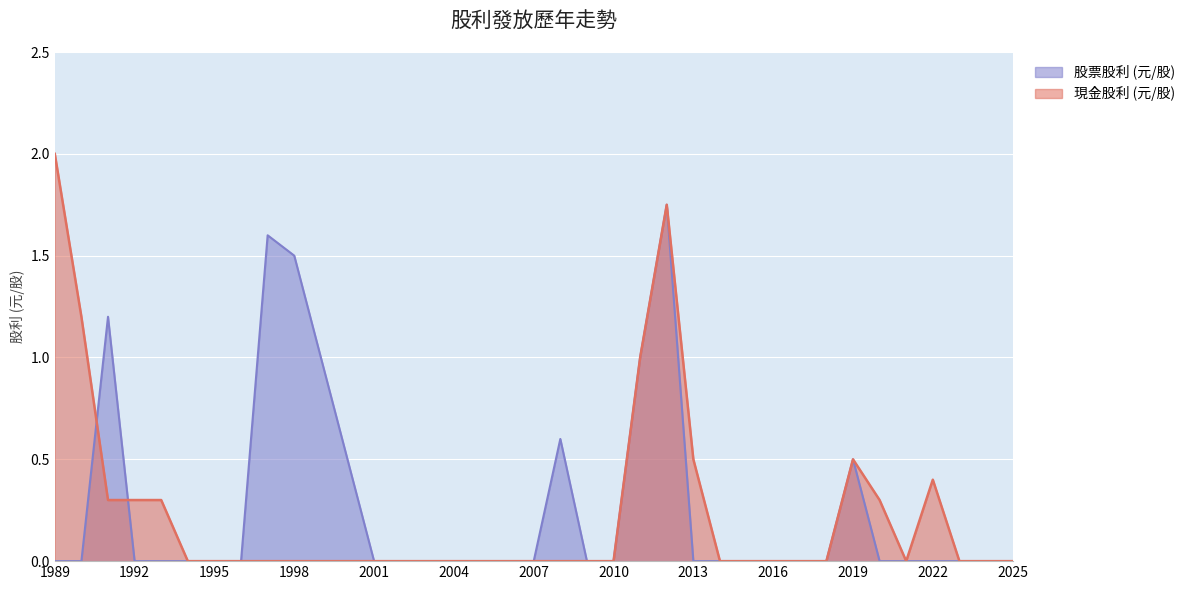

What are all the series names shown in the legend?

股票股利 (元/股), 現金股利 (元/股)